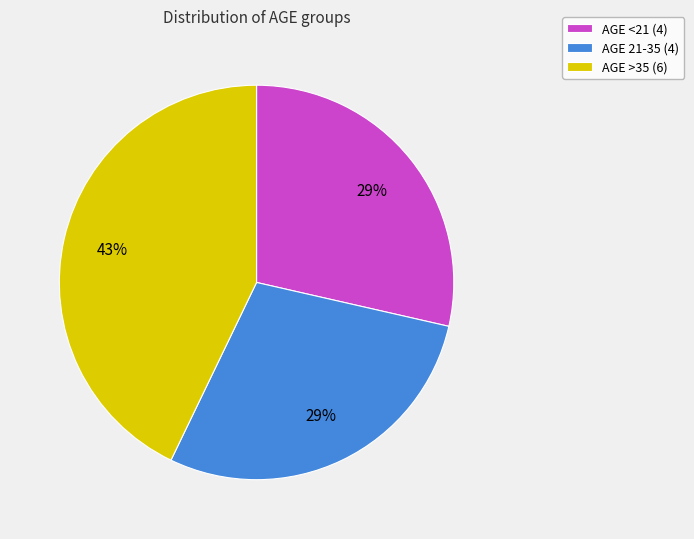

The AGE <21 (4) slice represents 29% of the pie. True or false?

True